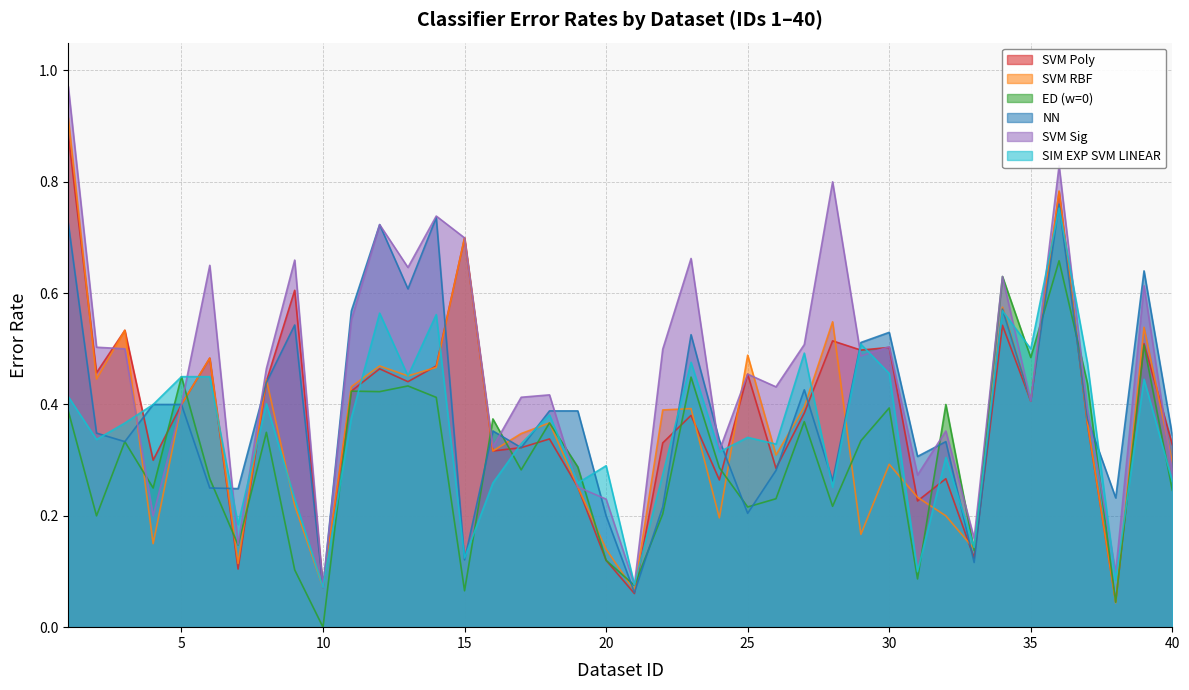

Read the NN value at 24.

0.3